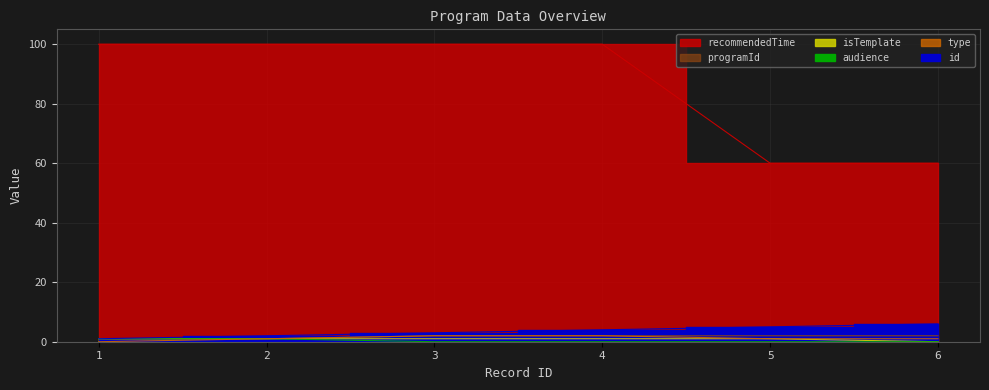

Rank the series by their maximum value, from highest to lowest.

recommendedTime, id, type, audience, isTemplate, programId